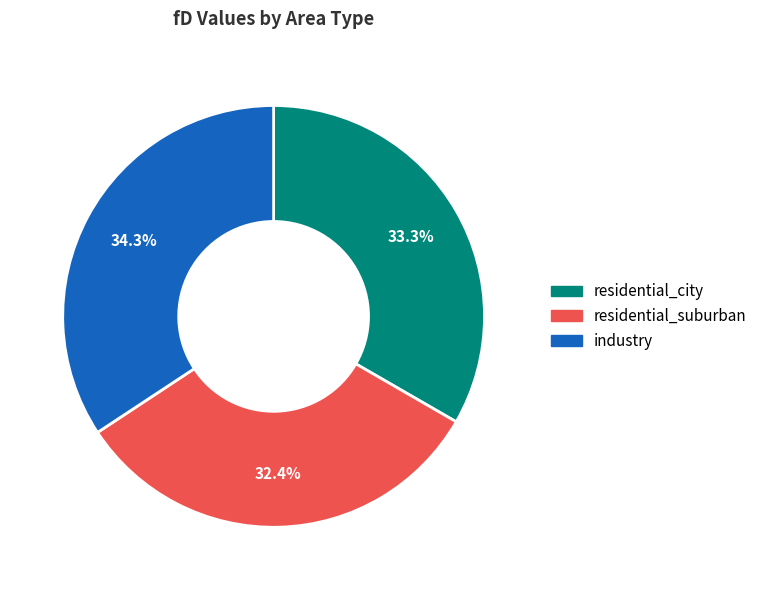

The industry slice represents 34% of the pie. True or false?

True